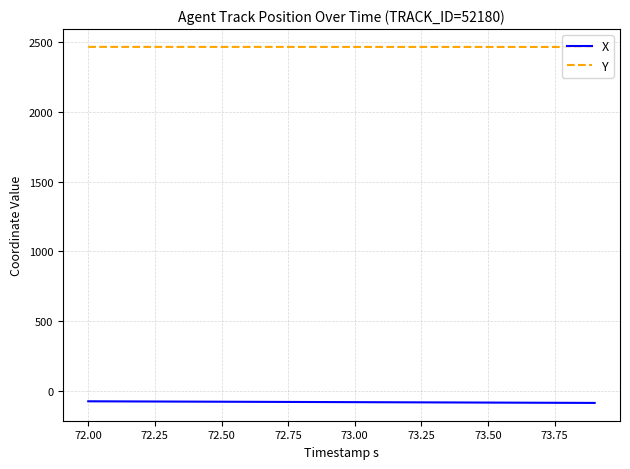

True or false: Y and X intersect in this chart.

False